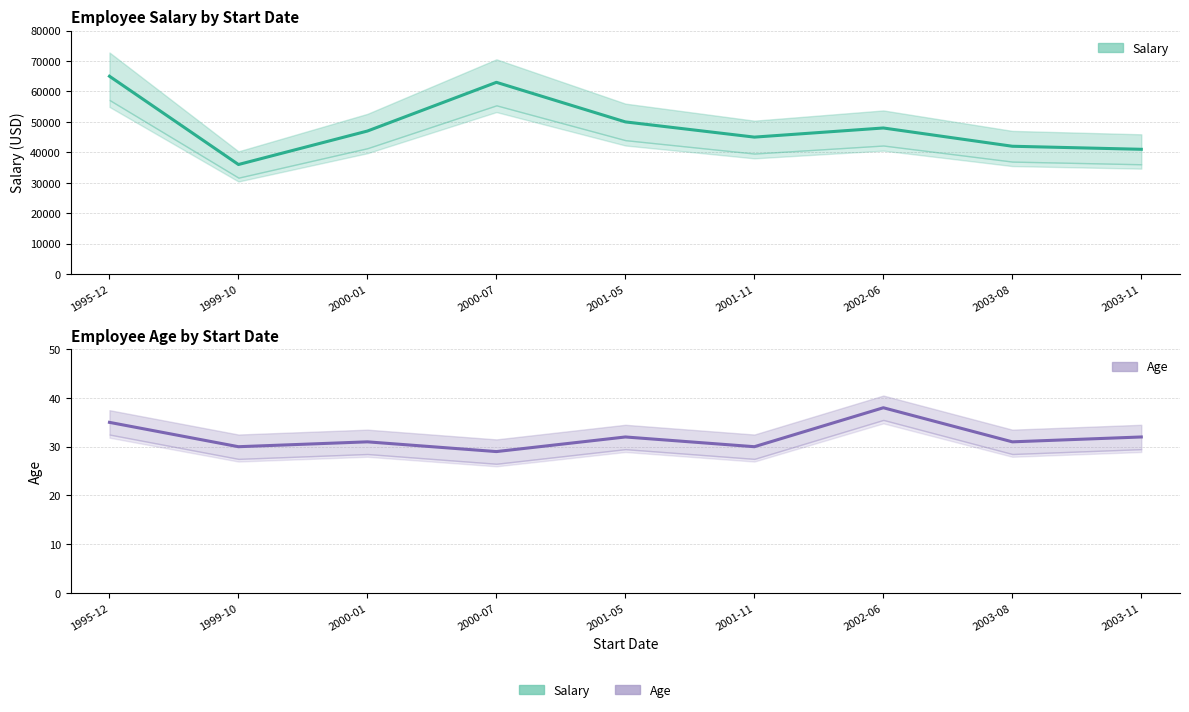

Rank the series by their maximum value, from lowest to highest.

Age, Salary